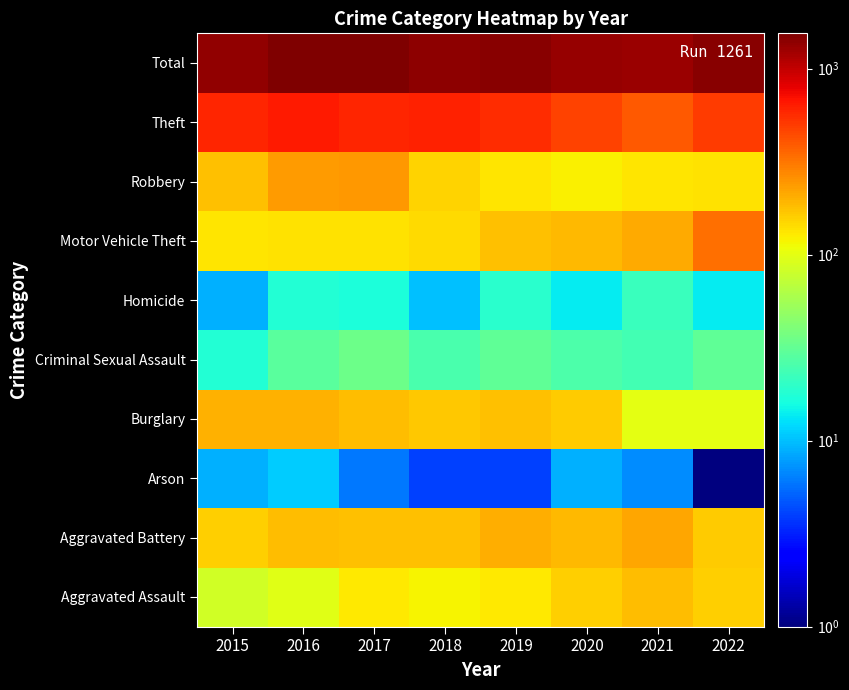

Count the number of data series in this chart.

10